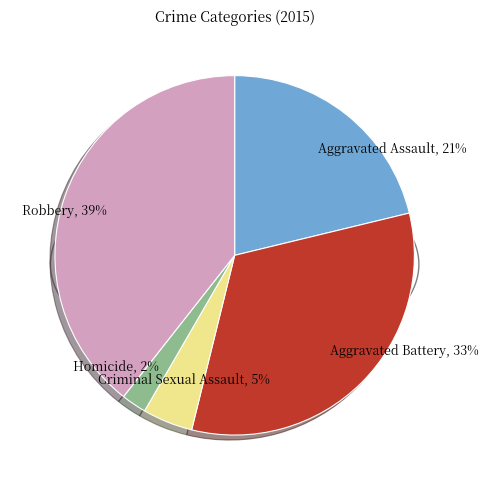

How many slices are in this pie chart?

5